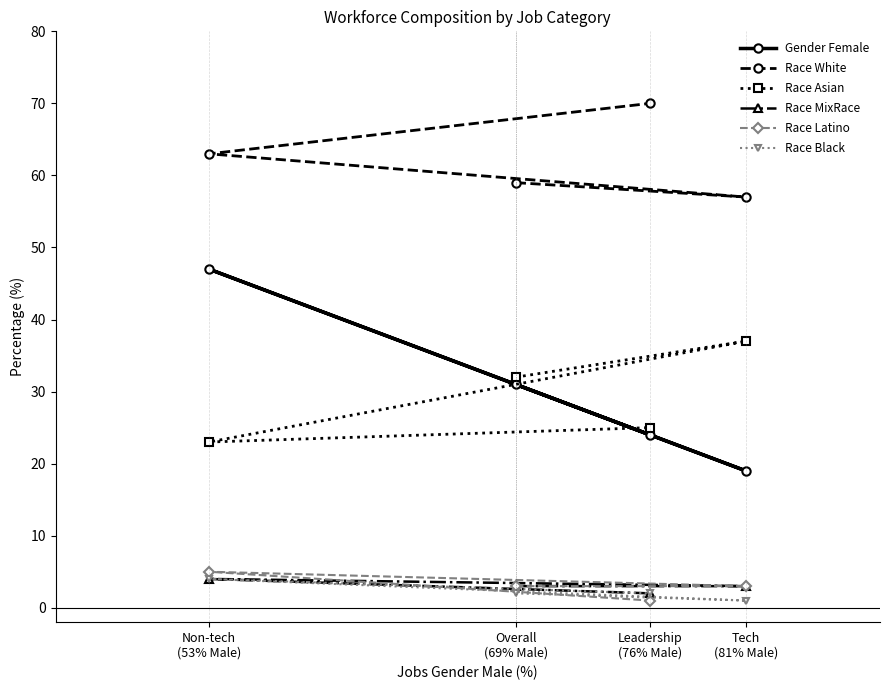

Is it true that Race White equals 57 at Tech
(81% Male)?

True